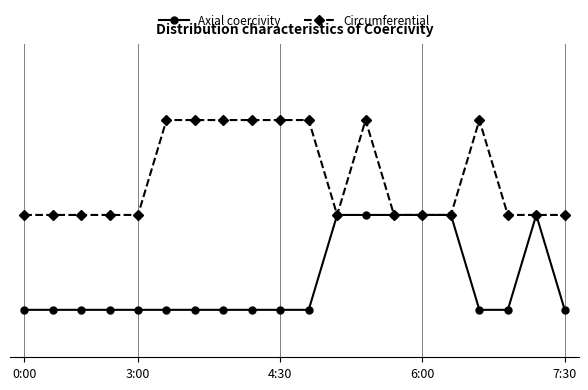

Does the chart have visible grid lines?

Yes